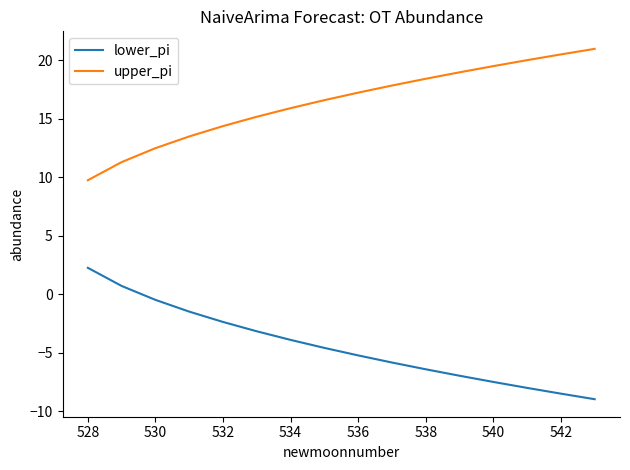

What is the difference between the maximum and minimum values in the upper_pi series?

11.2